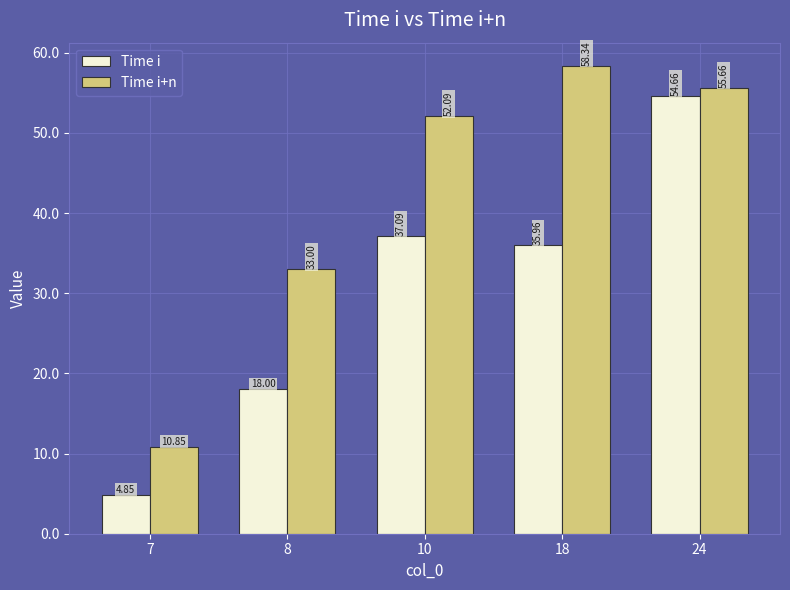

Which series has the widest spread of values?

Time i